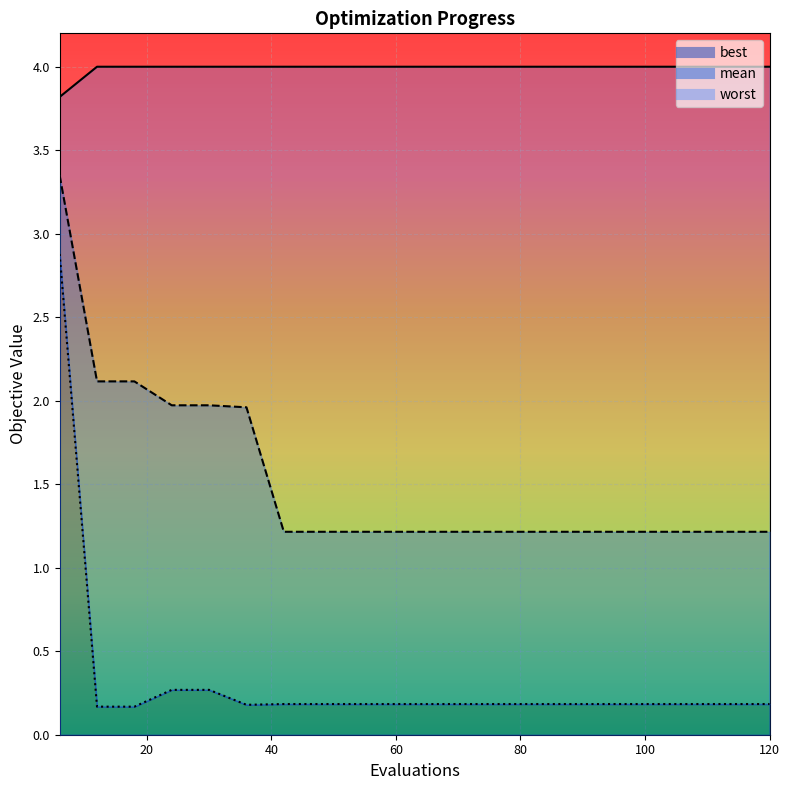

List the labels in order of best value, largest first.

6, 24, 30, 42, 48, 54, 60, 66, 72, 78, 84, 90, 96, 102, 108, 114, 120, 36, 12, 18